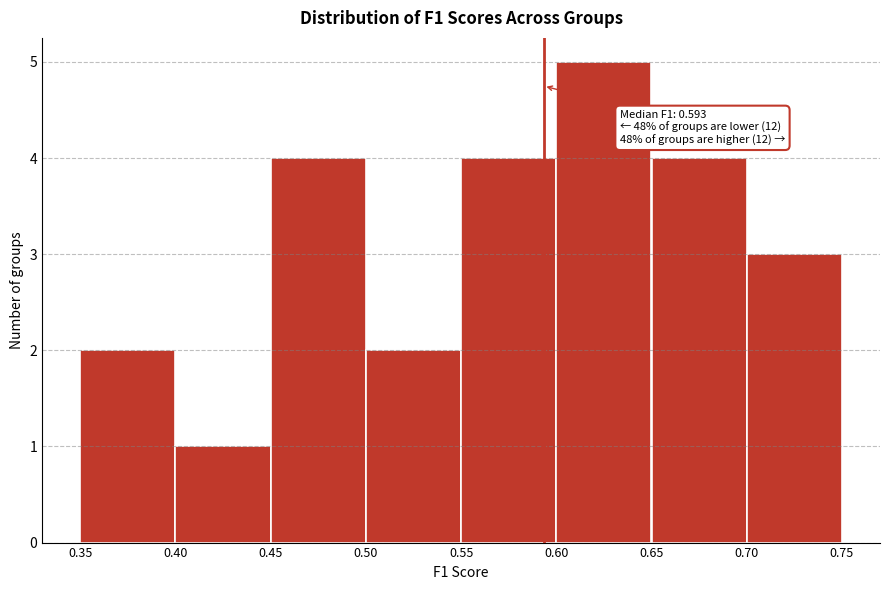

Which range on the x-axis has the tallest bar?

0.60 to 0.65